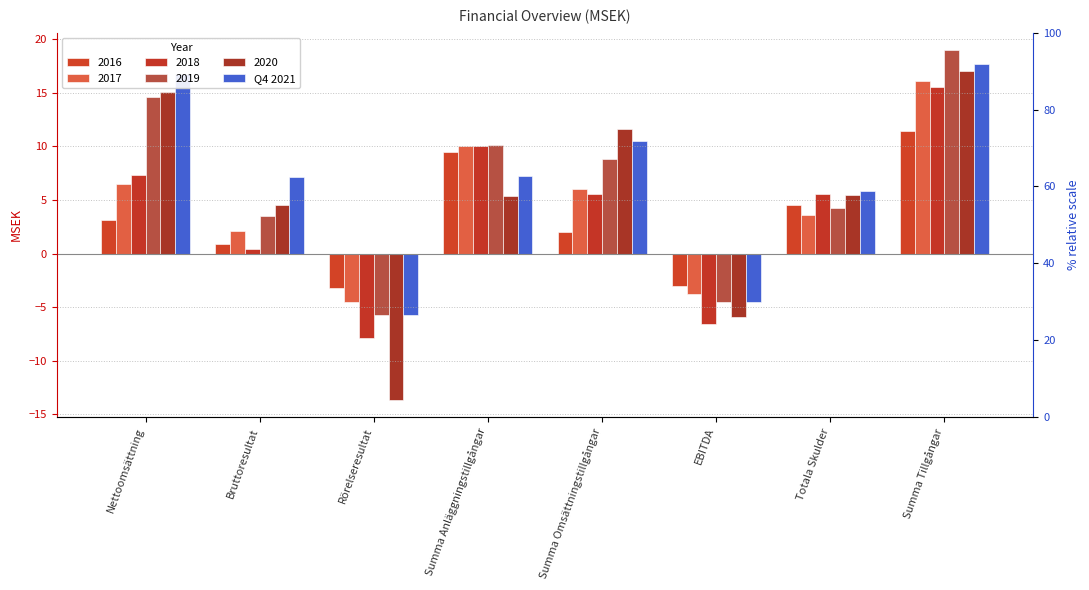

Reading left to right, what are all the values shown in this chart?

Nettoomsättning=16.7	Bruttoresultat=7.1	Rörelseresultat=-5.7	Summa Anläggningstillgångar=7.2	Summa Omsättningstillgångar=10.5	EBITDA=-4.5	Totala Skulder=5.8	Summa Tillgångar=17.7